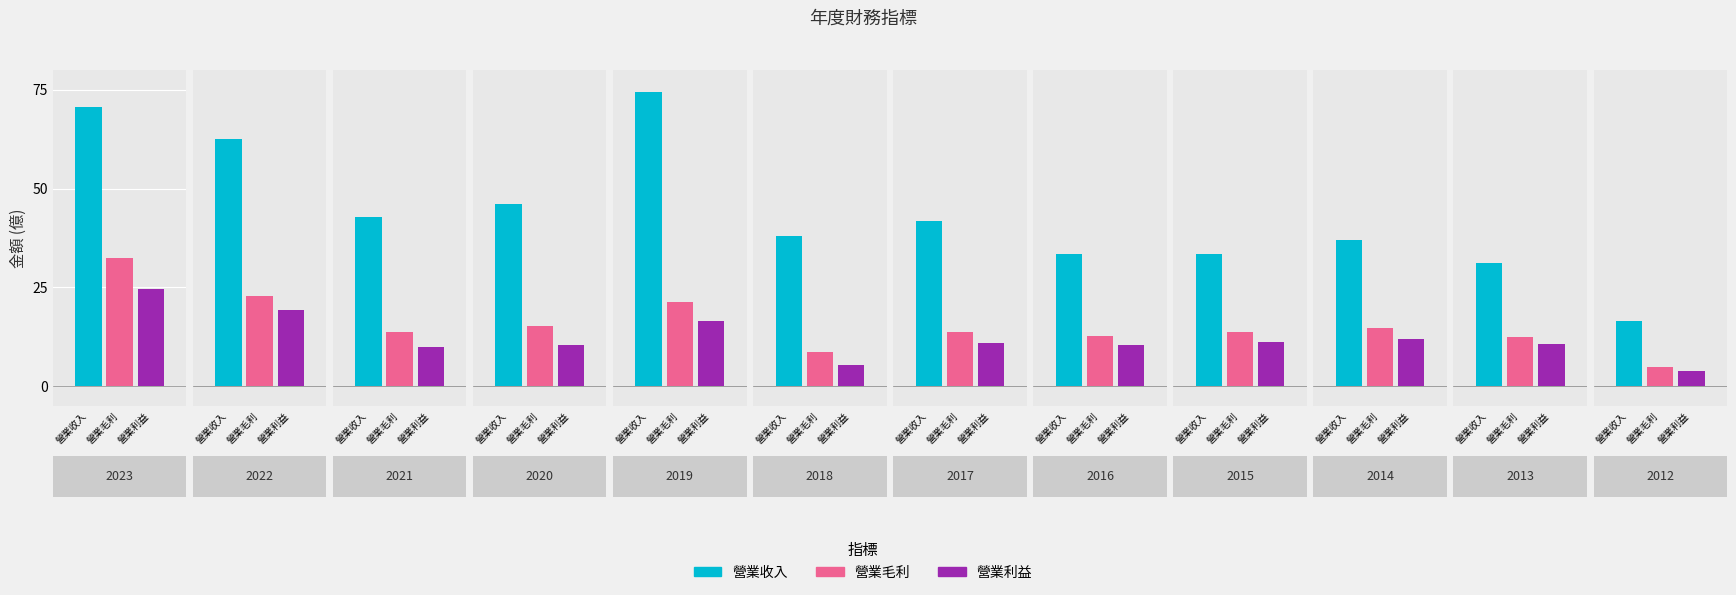

Is it true that 營業毛利 equals 5.0 at 2012?

True